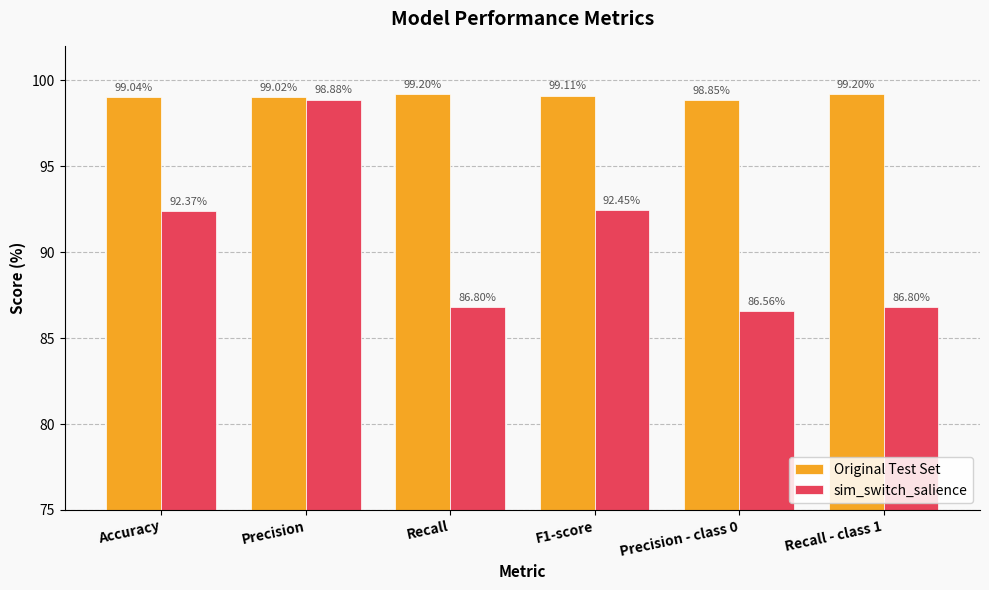

At which label does Original Test Set first exceed 99?

Accuracy